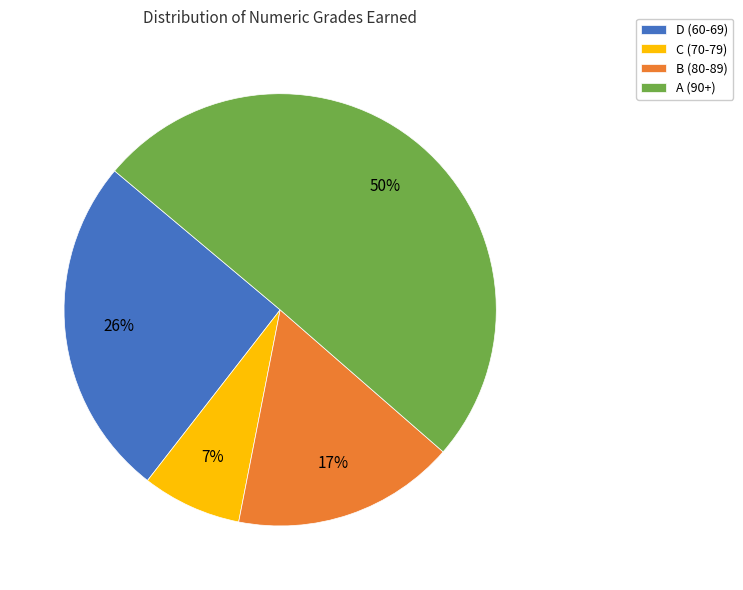

How many segments does this pie chart have?

4